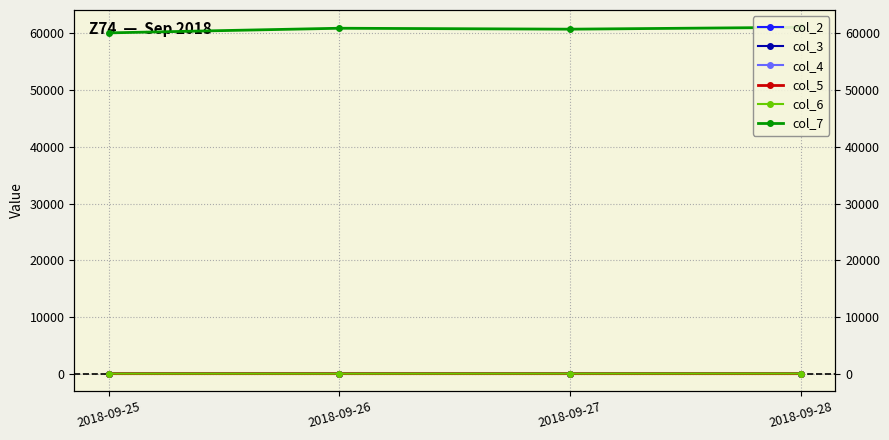

Does the chart have visible grid lines?

Yes